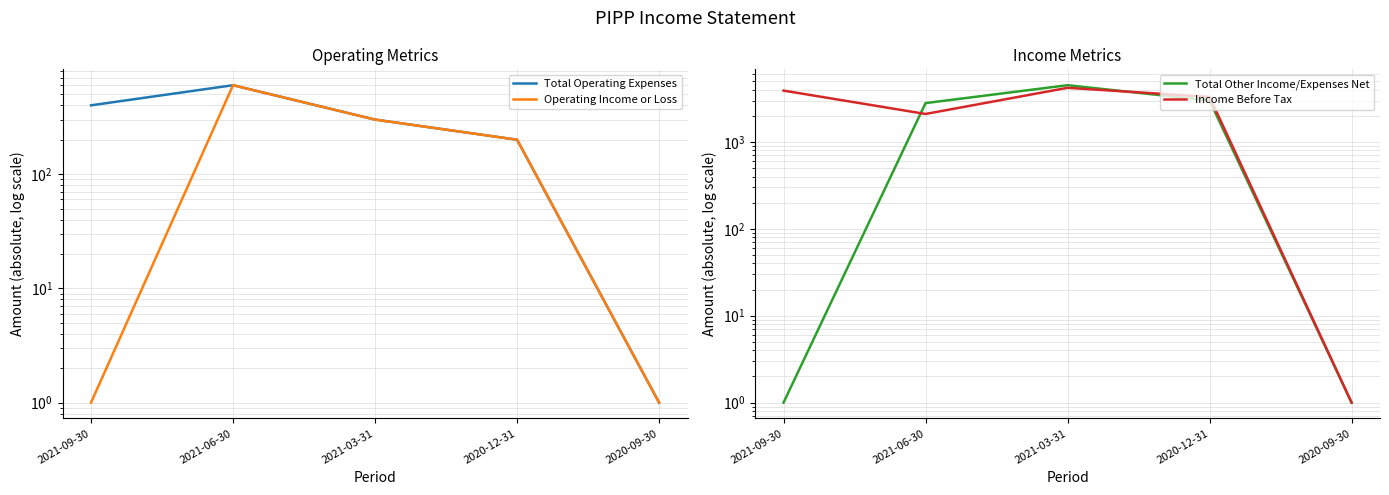

Between 2021-09-30 and 2021-03-31, which series saw the biggest shift?

Total Other Income/Expenses Net